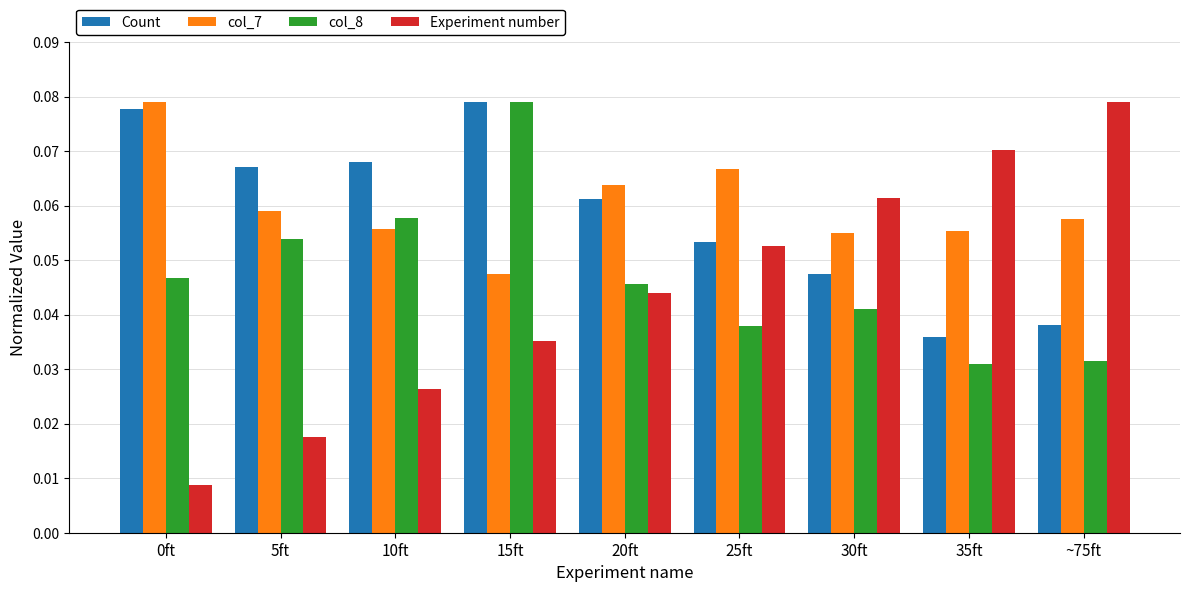

How many categories are shown in the chart?

9